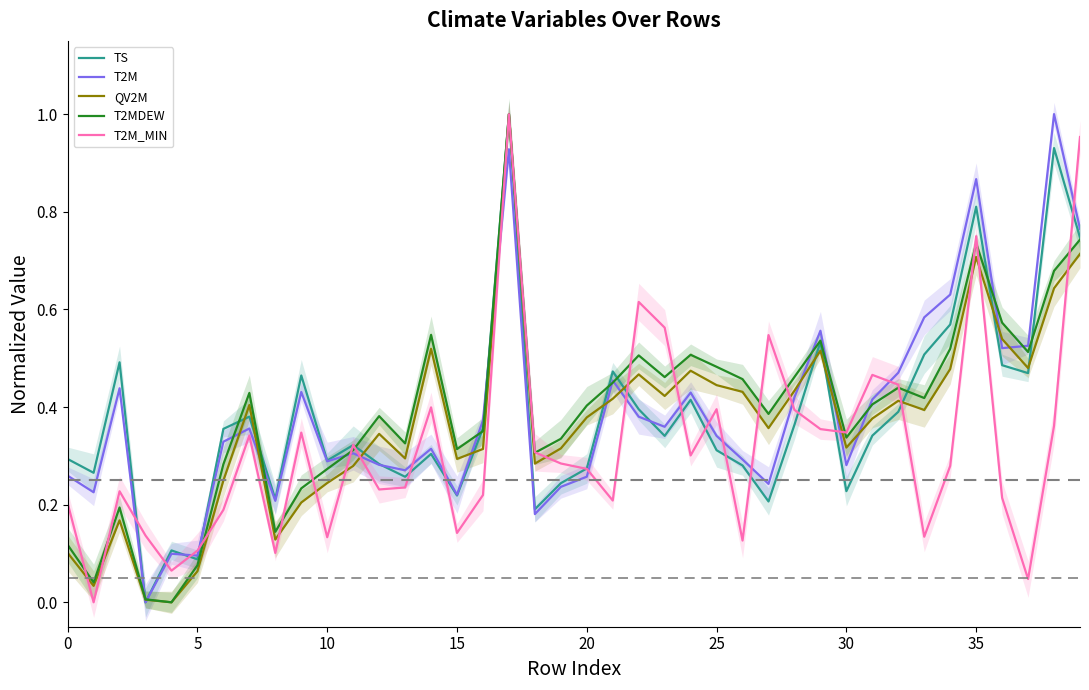

At which category is the sum across all series the highest?

17